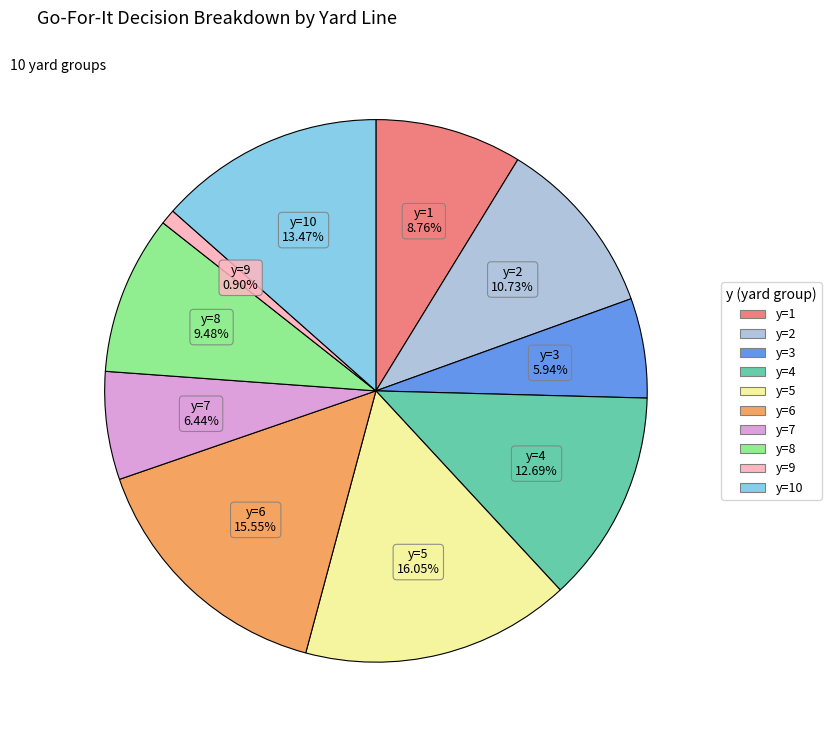

Is there a majority slice in this chart?

No